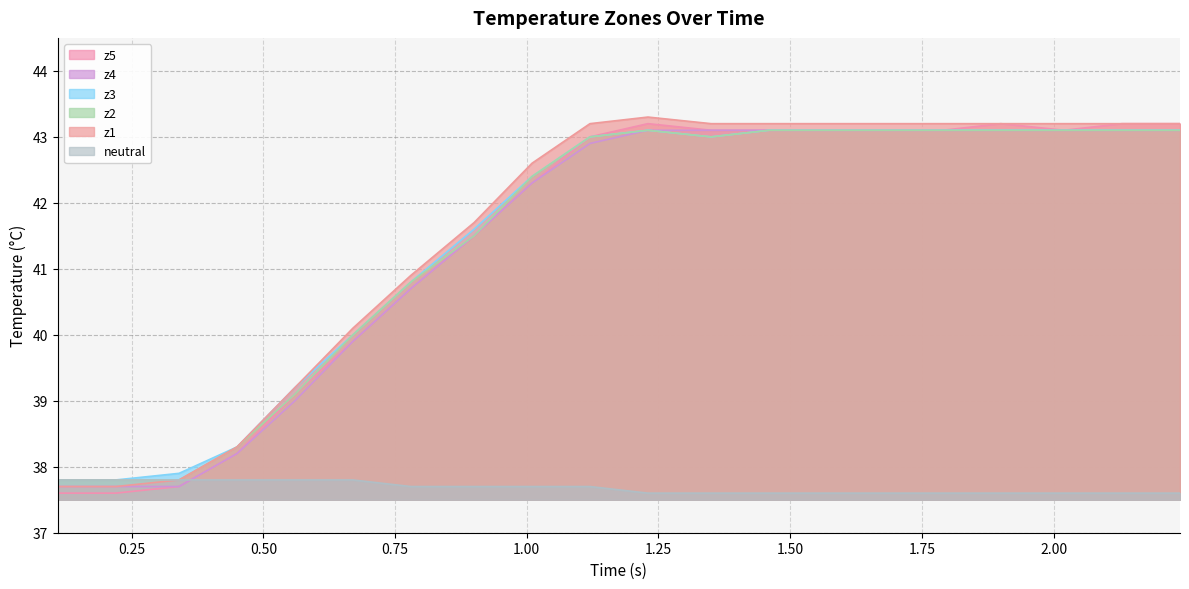

What is the greatest value displayed?

43.3